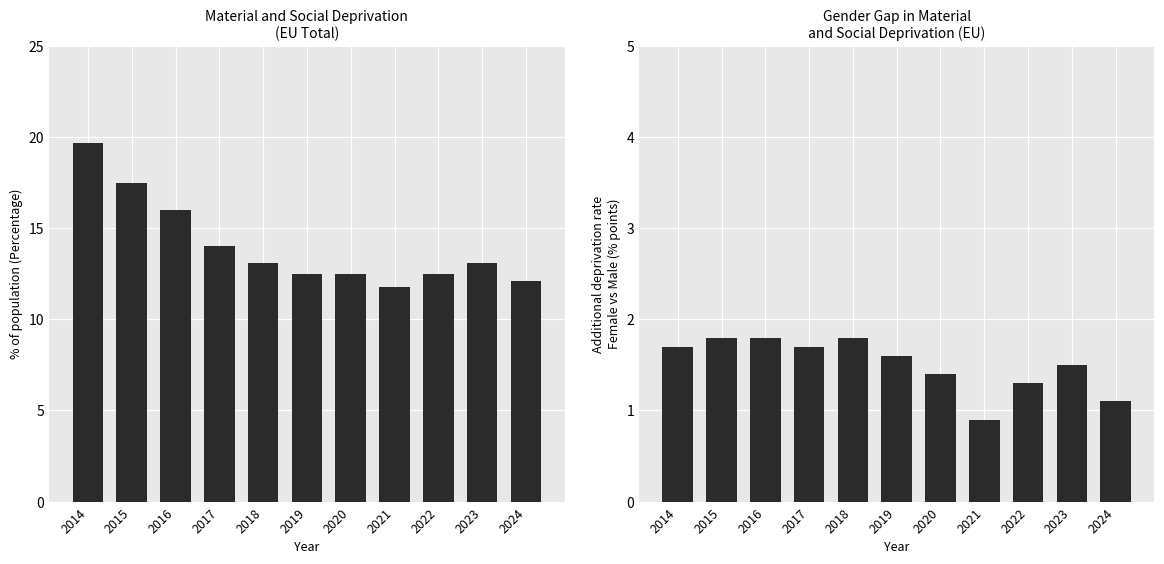

Is it true that Female - Male equals 1.8 at 2015?

True